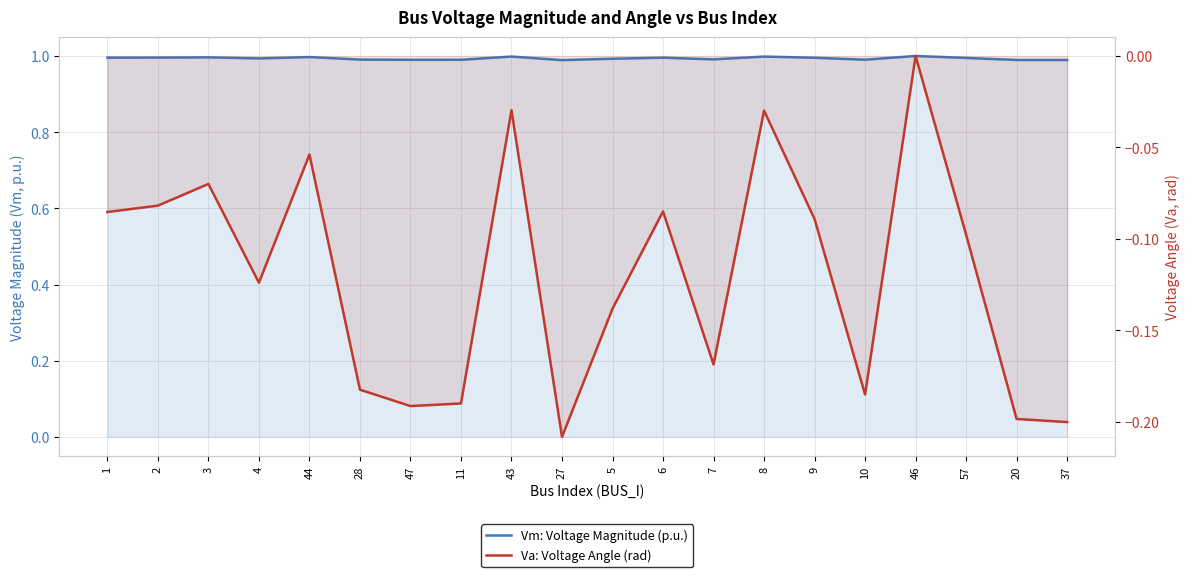

Is it true that Va: Voltage Angle (rad) equals -0.3 at 37?

False